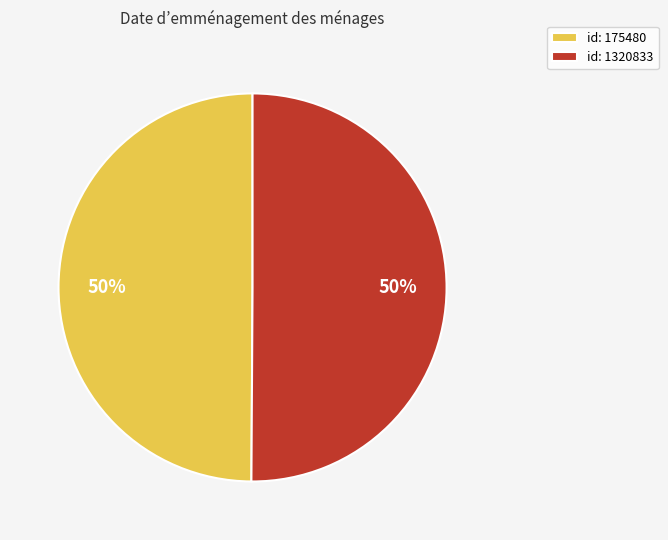

True or false: id: 1320833 accounts for 63% of the total.

False